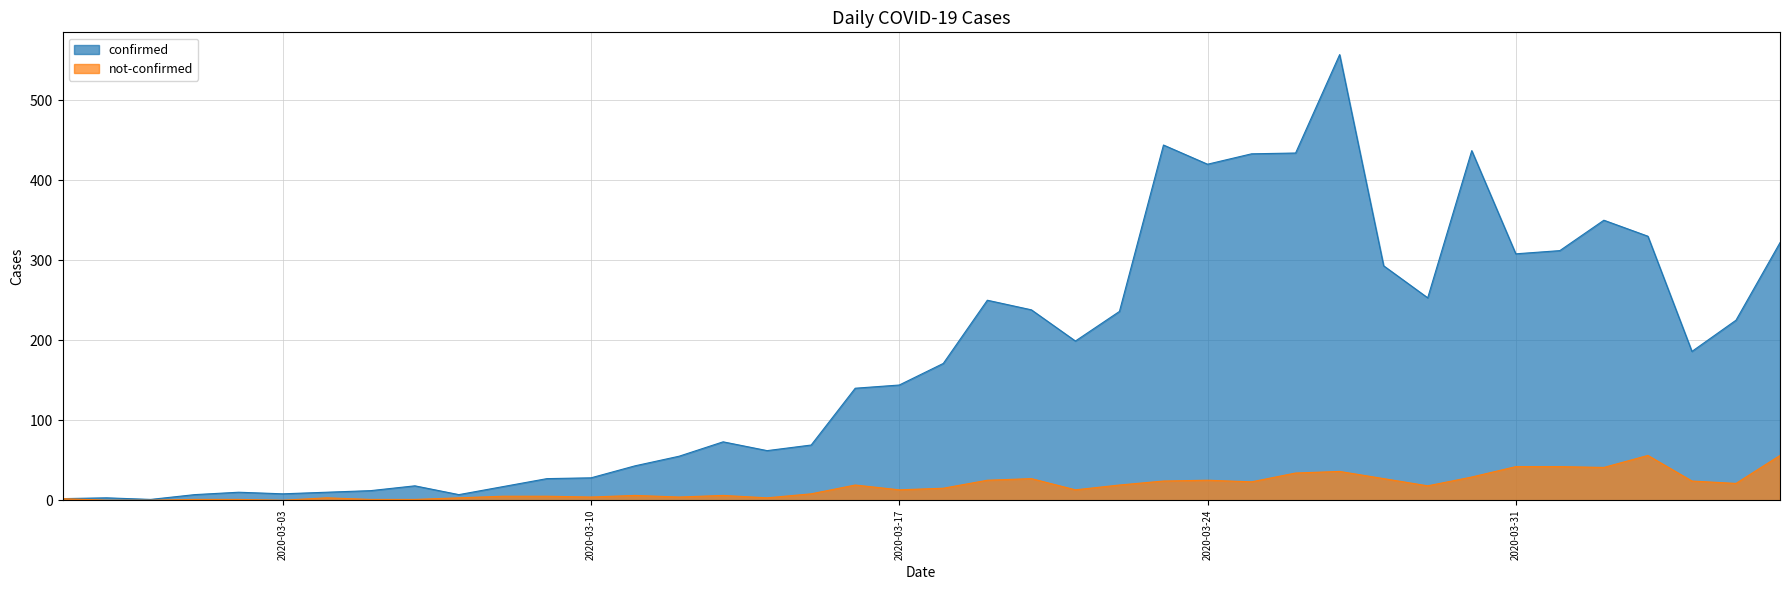

Reading left to right, what are all the values shown in this chart?

confirmed: 2020-02-27=2	2020-02-28=3	2020-02-29=1	2020-03-01=7	2020-03-02=10	2020-03-03=8	2020-03-04=10	2020-03-05=12	2020-03-06=18	2020-03-07=7	2020-03-08=17	2020-03-09=27	2020-03-10=28	2020-03-11=43	2020-03-12=55	2020-03-13=73	2020-03-14=62	2020-03-15=69	2020-03-16=140	2020-03-17=144	2020-03-18=171	2020-03-19=250	2020-03-20=238	2020-03-21=199	2020-03-22=236	2020-03-23=444	2020-03-24=420	2020-03-25=433	2020-03-26=434	2020-03-27=557	2020-03-28=293	2020-03-29=253	2020-03-30=437	2020-03-31=308	2020-04-01=312	2020-04-02=350	2020-04-03=330	2020-04-04=186	2020-04-05=225	2020-04-06=322
not-confirmed: 2020-02-27=2	2020-02-28=0	2020-02-29=0	2020-03-01=1	2020-03-02=1	2020-03-03=0	2020-03-04=3	2020-03-05=1	2020-03-06=1	2020-03-07=3	2020-03-08=5	2020-03-09=5	2020-03-10=4	2020-03-11=6	2020-03-12=4	2020-03-13=6	2020-03-14=3	2020-03-15=8	2020-03-16=19	2020-03-17=13	2020-03-18=15	2020-03-19=25	2020-03-20=27	2020-03-21=13	2020-03-22=19	2020-03-23=24	2020-03-24=25	2020-03-25=23	2020-03-26=34	2020-03-27=36	2020-03-28=27	2020-03-29=18	2020-03-30=29	2020-03-31=42	2020-04-01=42	2020-04-02=41	2020-04-03=56	2020-04-04=24	2020-04-05=21	2020-04-06=56